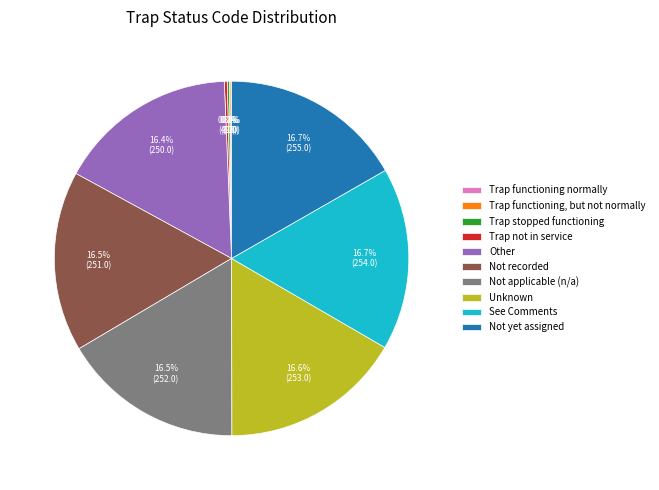

Does any single category account for the majority?

No